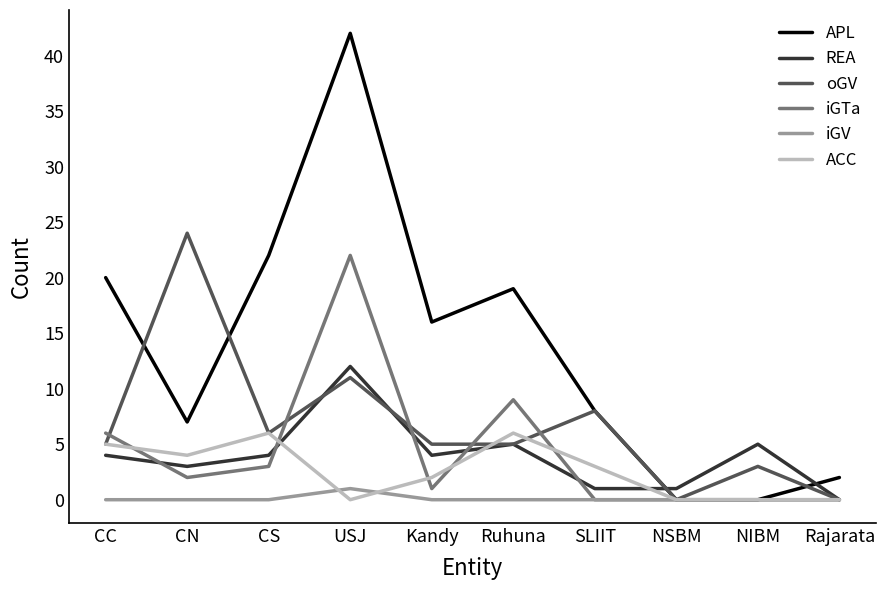

Which series has the largest range (max minus min)?

APL